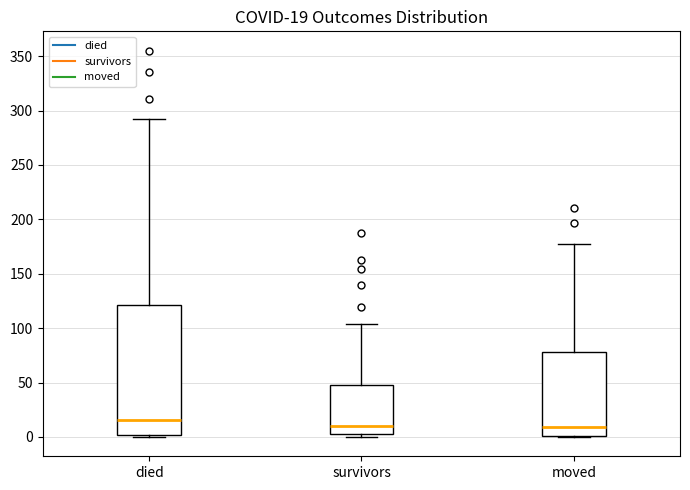

Comparing the boxes themselves (not the whiskers), which one is the tallest?

died